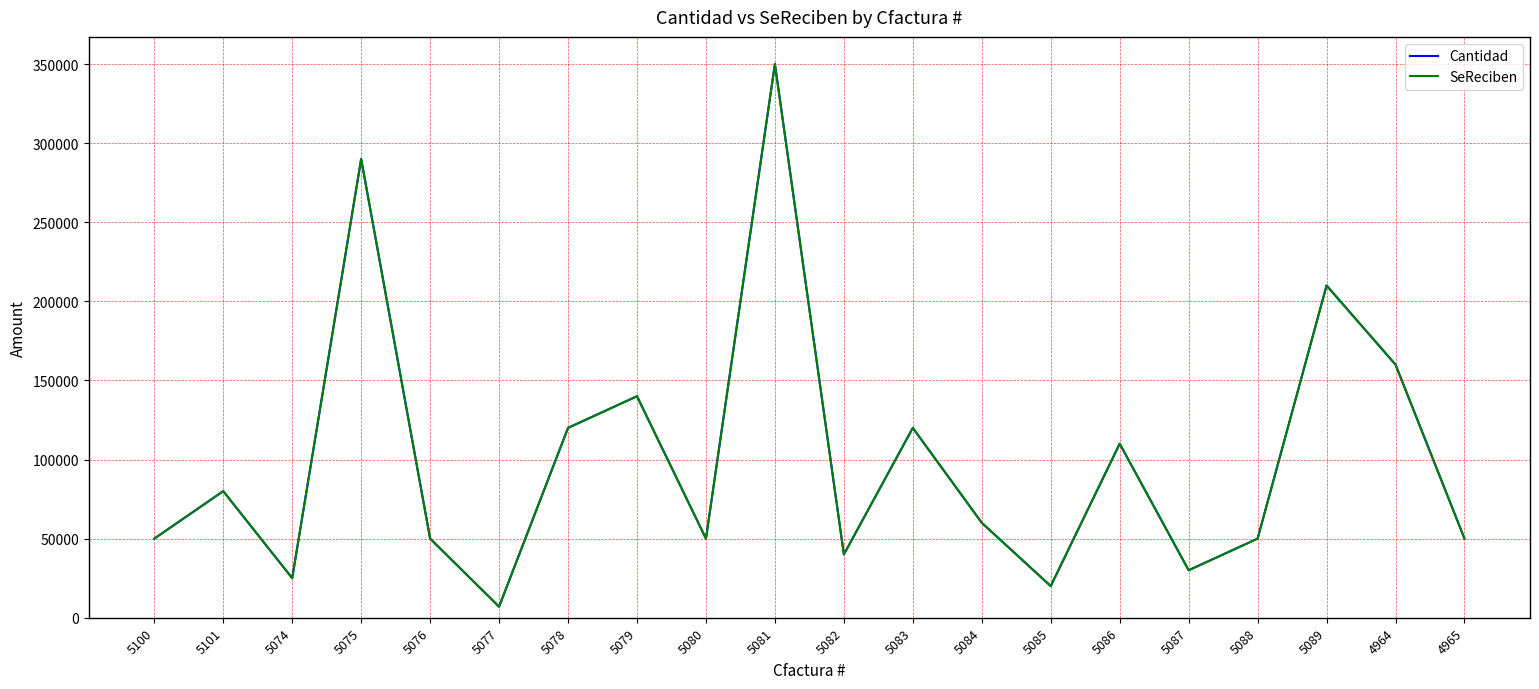

Which series has the largest total across all categories?

Cantidad